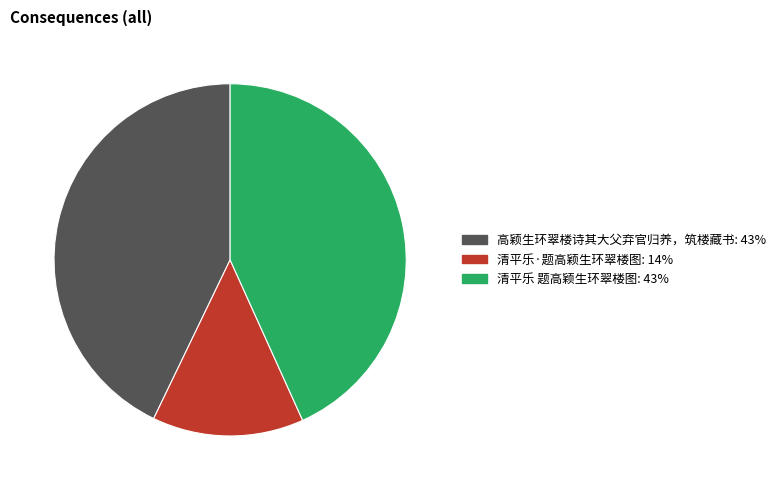

Which has a higher value, 清平乐·题高颖生环翠楼图 or 清平乐 题高颖生环翠楼图?

清平乐 题高颖生环翠楼图